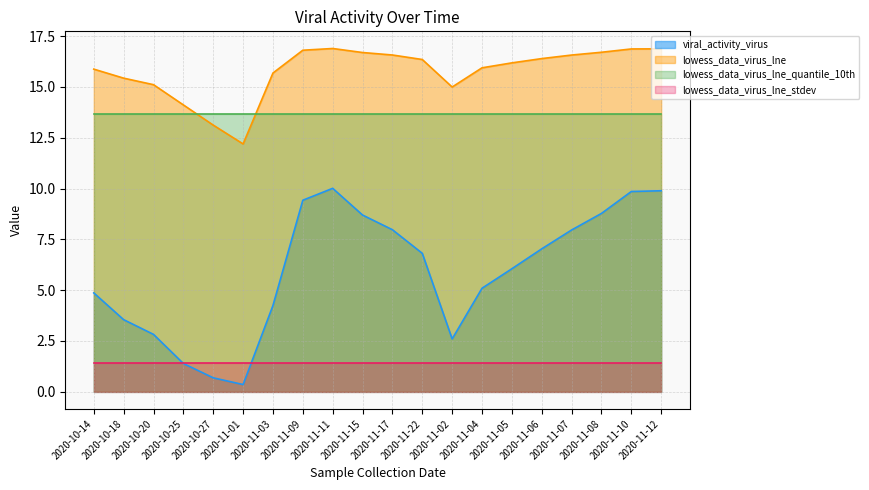

At 2020-11-02, list the series in order from smallest to largest.

lowess_data_virus_lne_stdev, viral_activity_virus, lowess_data_virus_lne_quantile_10th, lowess_data_virus_lne